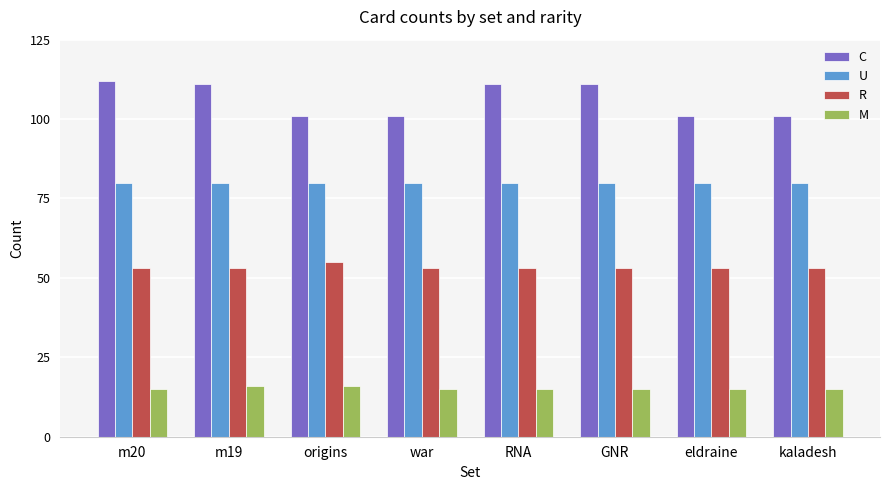

What is the minimum value shown in the chart?

15